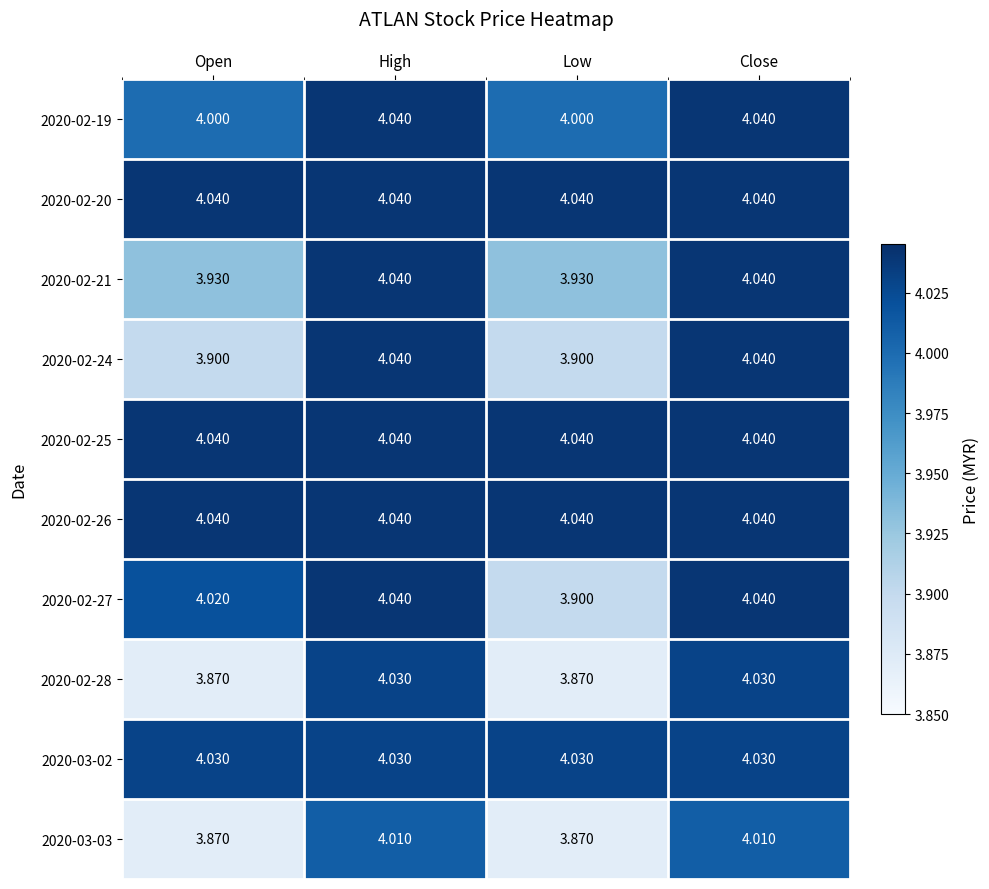

Where does the 2020-02-28 series first go above 4?

High